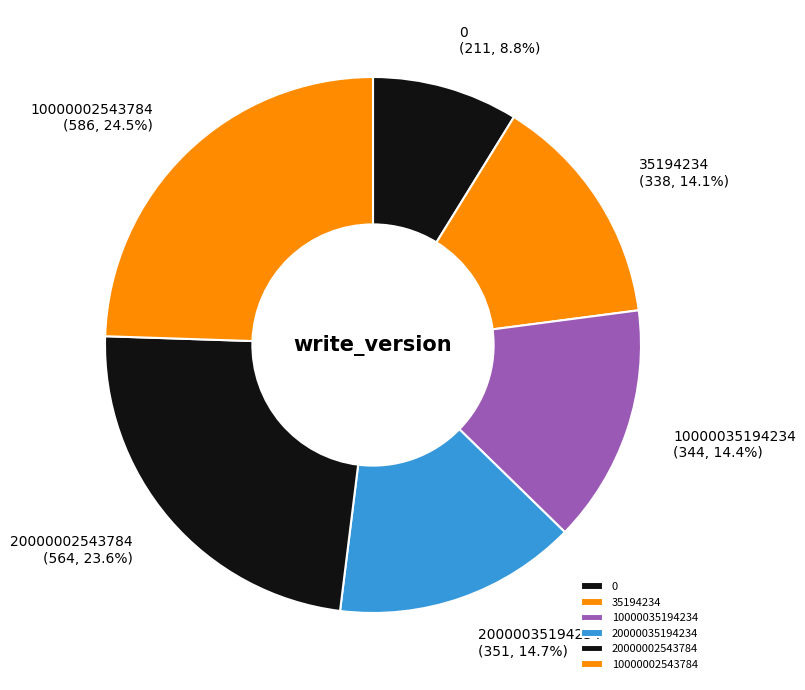

Is 20000002543784 the majority of the pie?

No